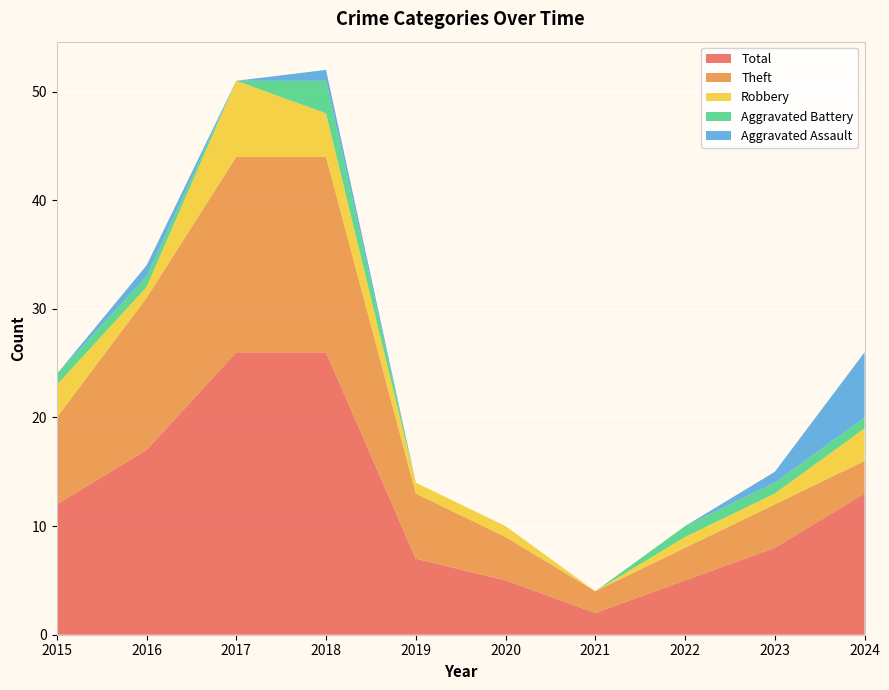

Reading right to left, extract all data points from this chart.

Theft: 2024=3	2023=4	2022=3	2021=2	2020=4	2019=6	2018=18	2017=18	2016=14	2015=8
Robbery: 2024=3	2023=1	2022=1	2021=0	2020=1	2019=1	2018=4	2017=7	2016=1	2015=3
Total: 2024=13	2023=8	2022=5	2021=2	2020=5	2019=7	2018=26	2017=26	2016=17	2015=12
Aggravated Battery: 2024=1	2023=1	2022=1	2021=0	2020=0	2019=0	2018=3	2017=0	2016=1	2015=1
Aggravated Assault: 2024=6	2023=1	2022=0	2021=0	2020=0	2019=0	2018=1	2017=0	2016=1	2015=0